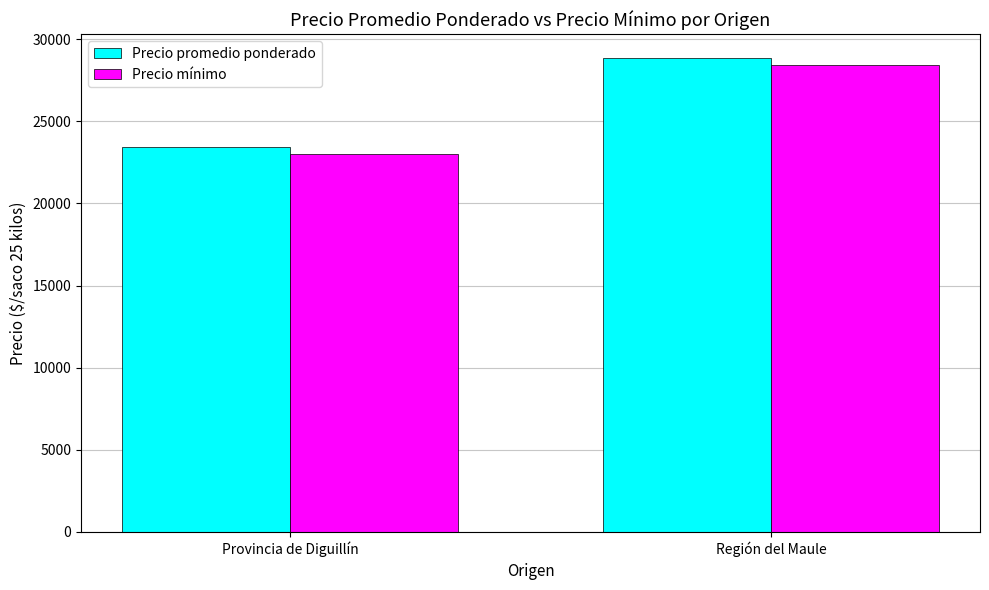

At which category is the sum across all series the highest?

Región del Maule